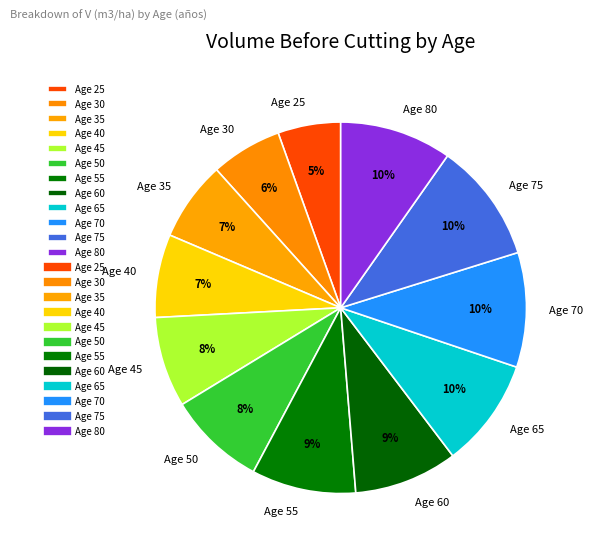

True or false: Age 45 accounts for 8% of the total.

True